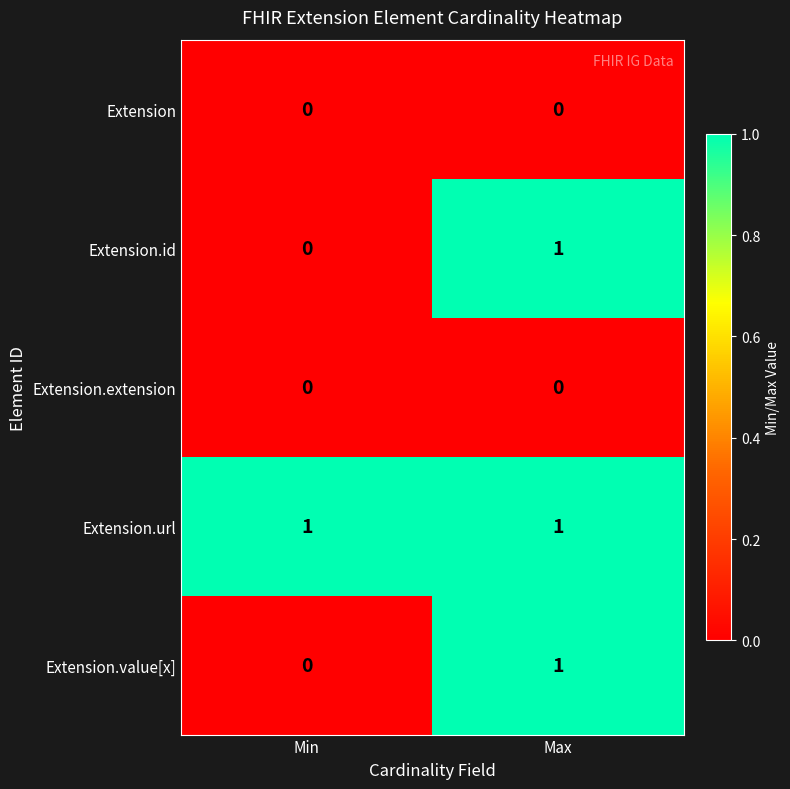

Reading right to left, extract all data points from this chart.

Extension: 0	0
Extension.id: 1	0
Extension.extension: 0	0
Extension.url: 1	1
Extension.value[x]: 1	0